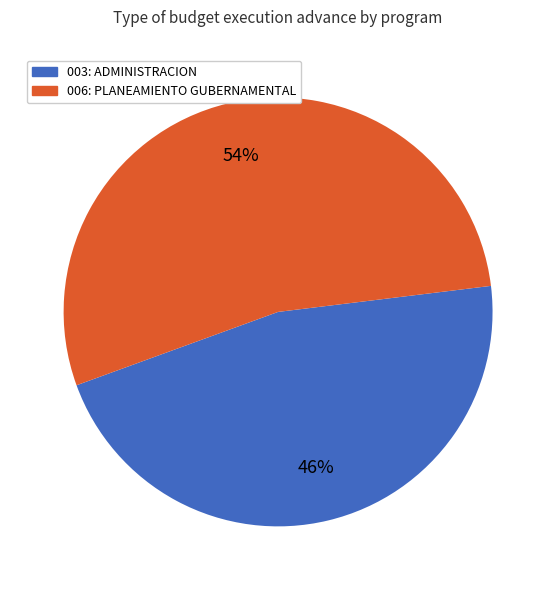

Rank the categories by value from highest to lowest.

006: PLANEAMIENTO GUBERNAMENTAL, 003: ADMINISTRACION